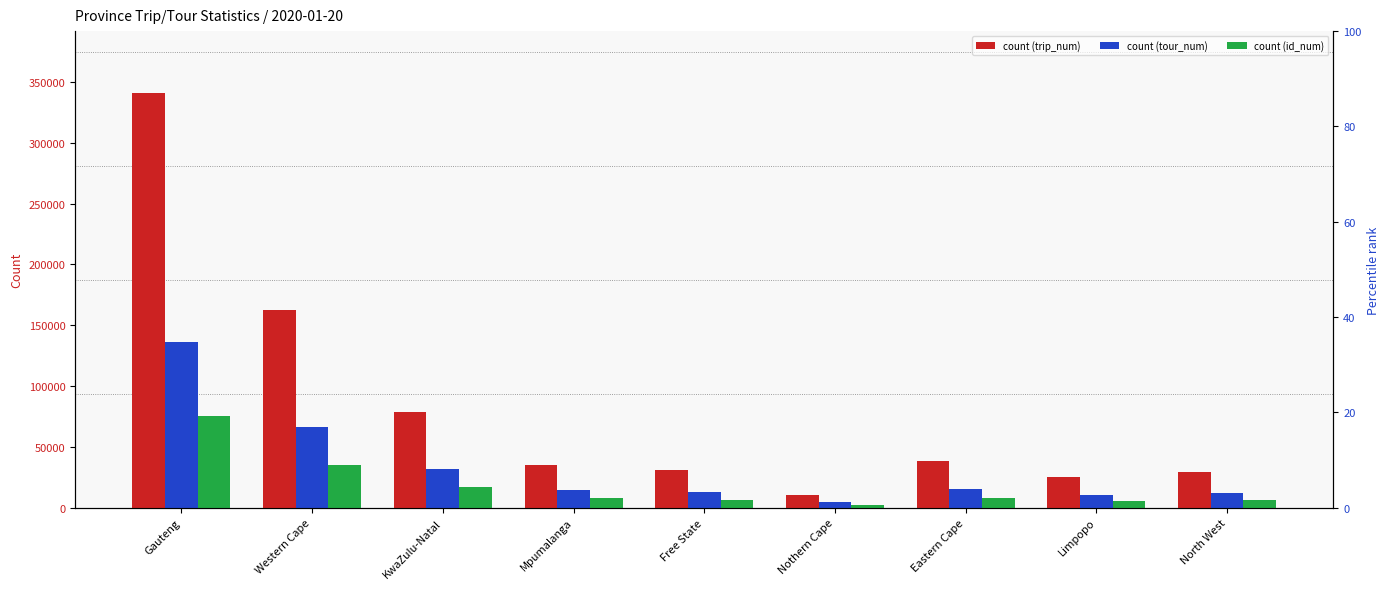

Between KwaZulu-Natal and Eastern Cape, which series saw the biggest shift?

trip_num